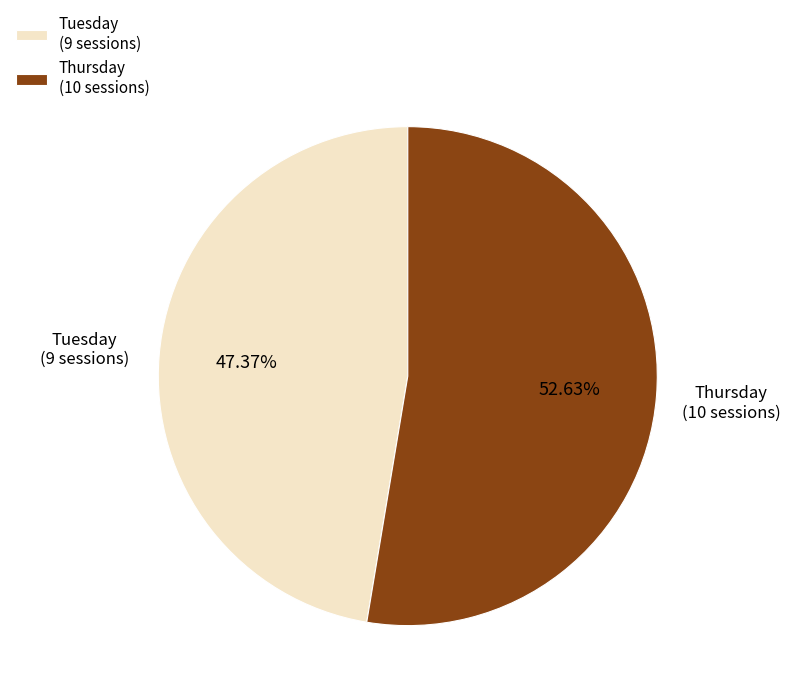

True or false: Thursday accounts for 57% of the total.

False